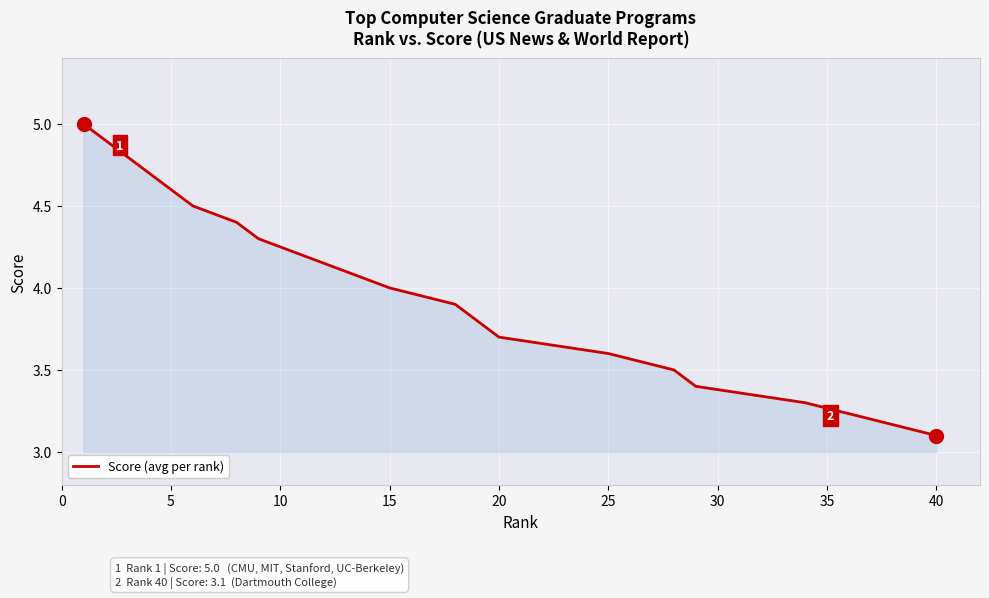

How many categories are shown in the chart?

16